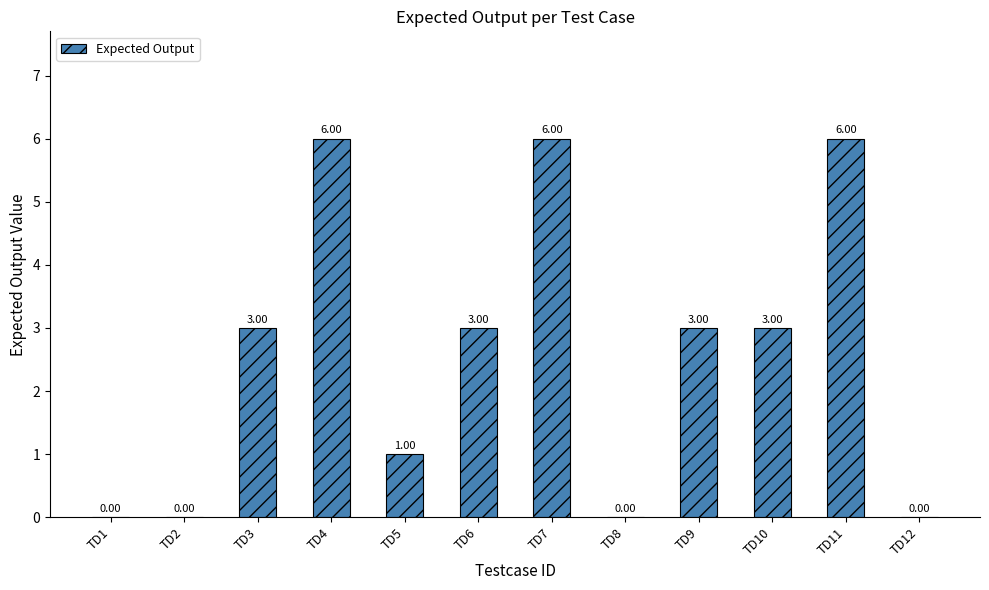

What is the change in value from TD7 to TD8?

-6